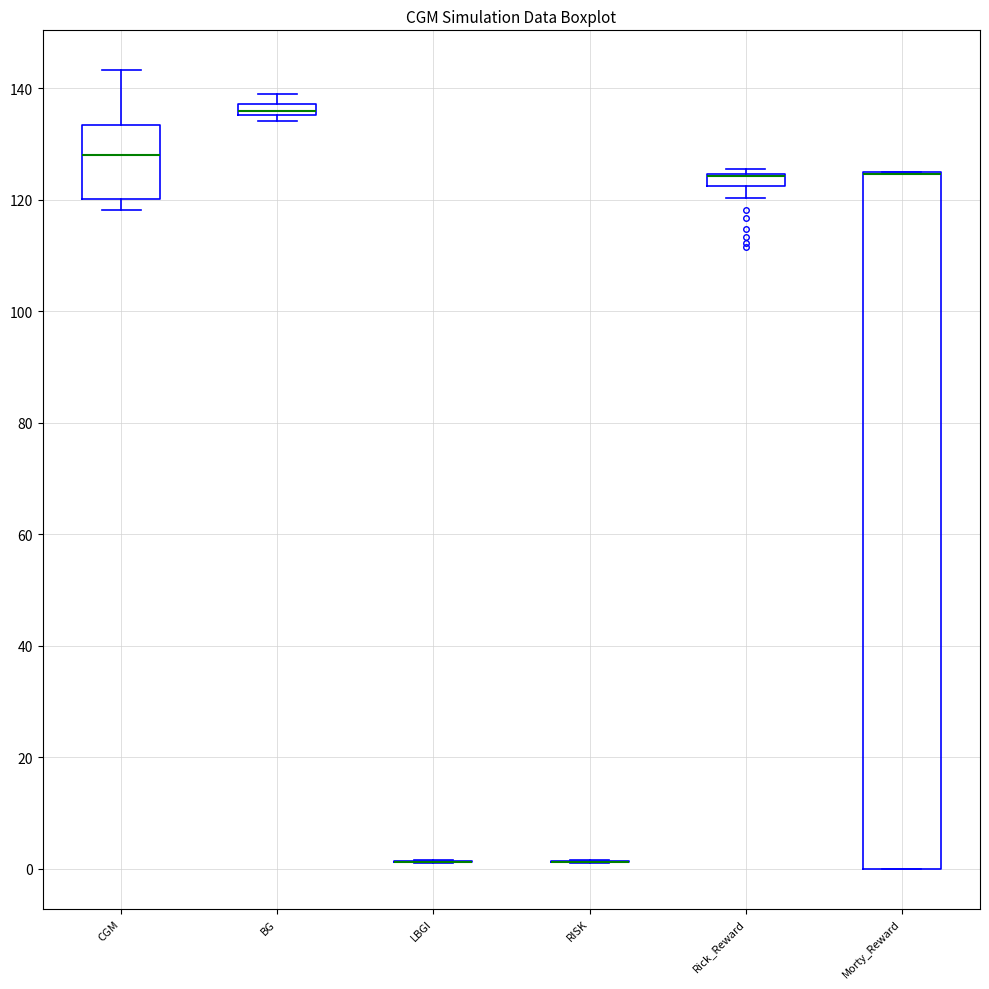

Where is the upper edge of the box for BG on the y-axis? The values are not printed on the chart, so give them approximately, as read against the axis.

138